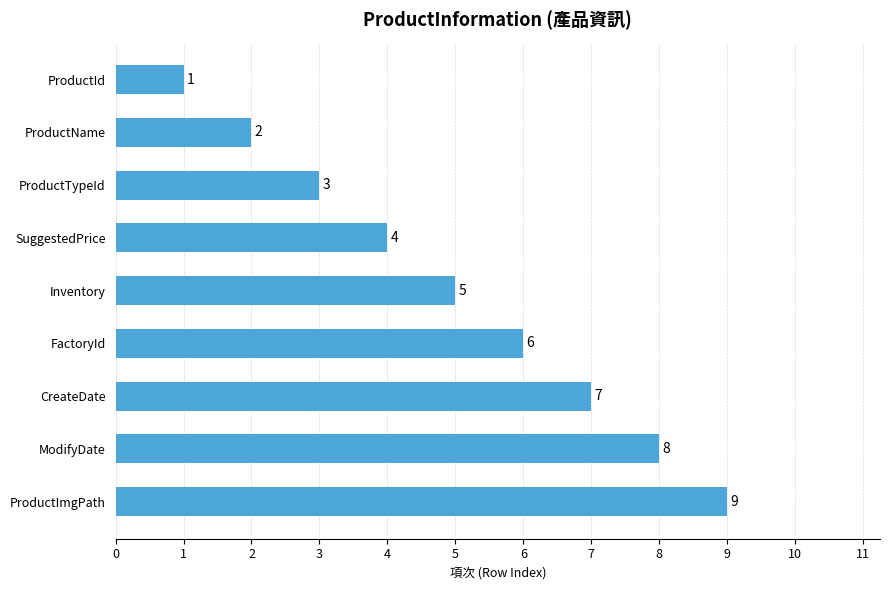

Is it true that the value at ModifyDate is 8?

True